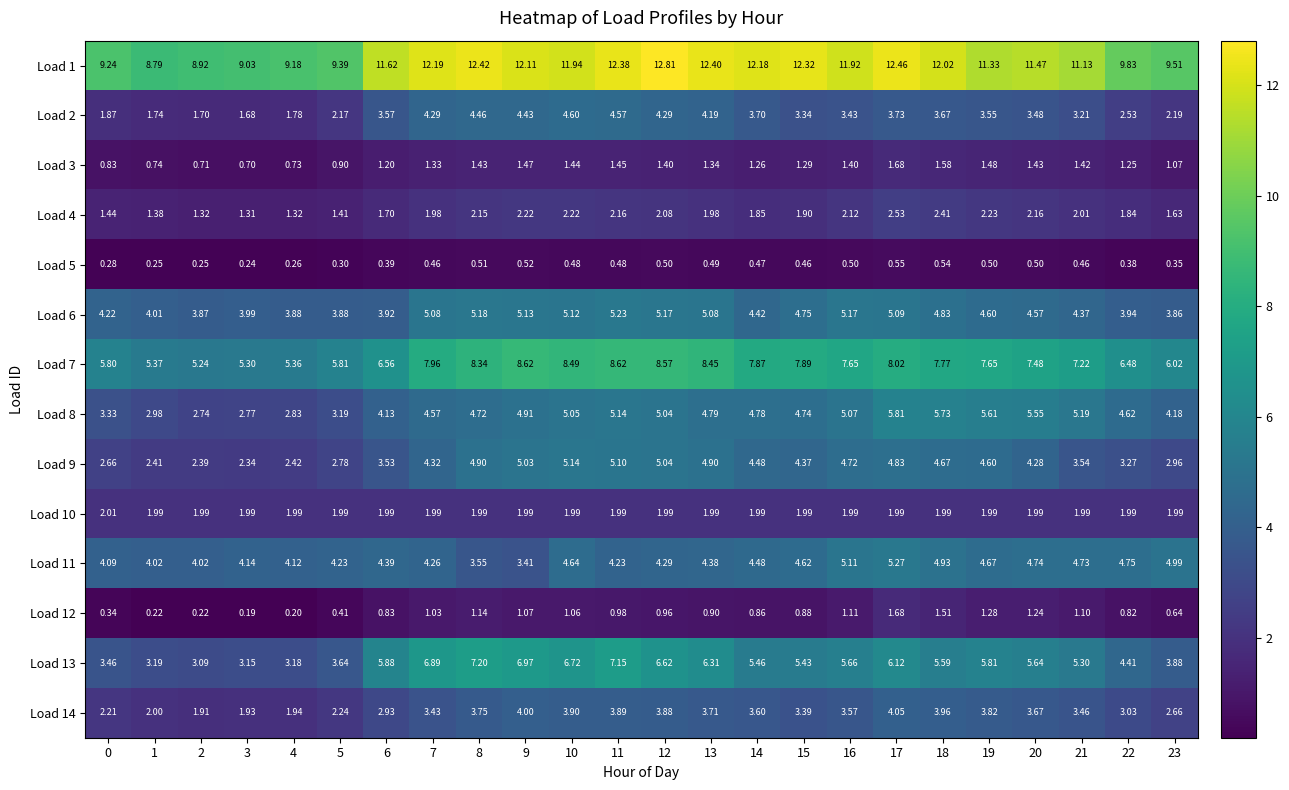

How many data points does each series have?

24